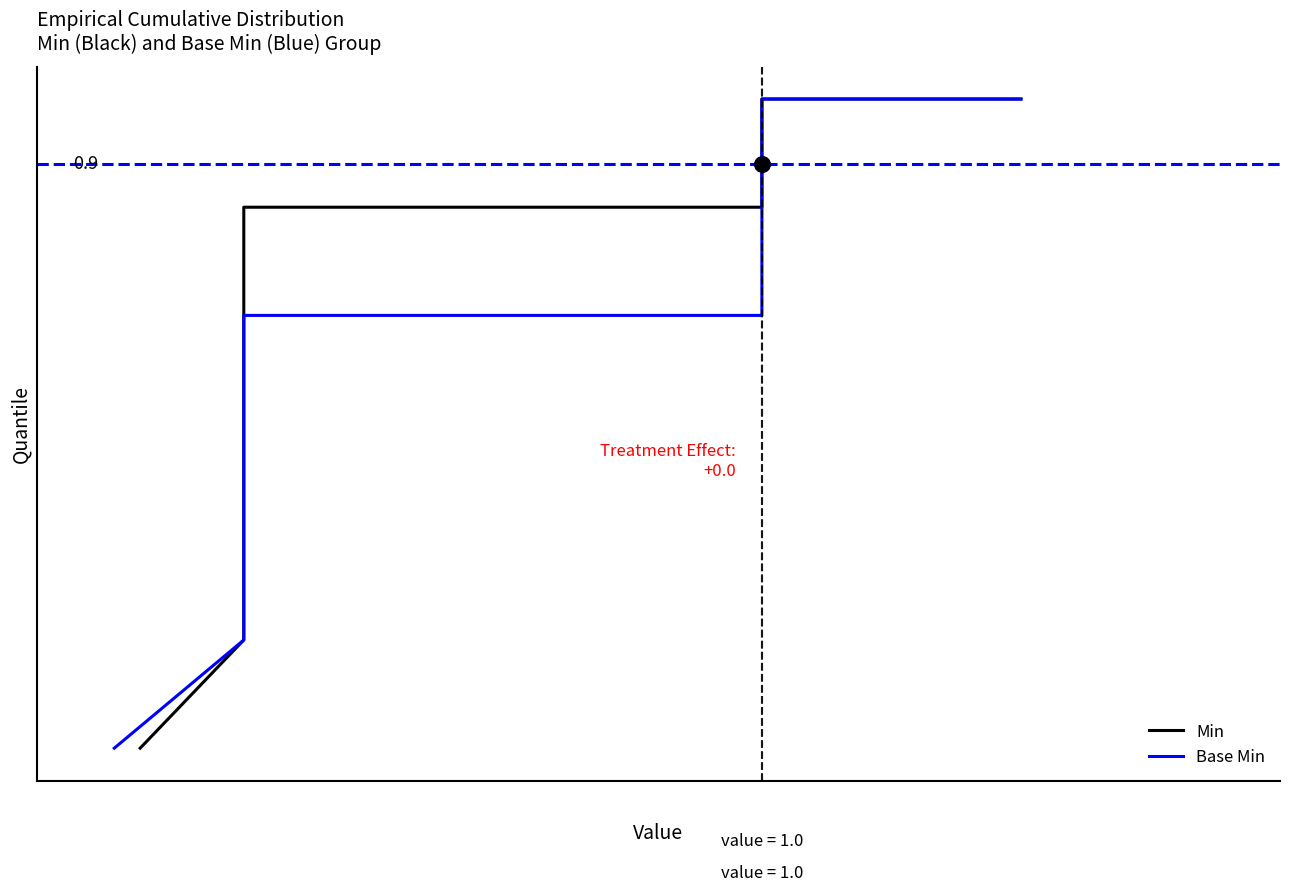

What is the difference between the Min values at 8 and 6?

0.2